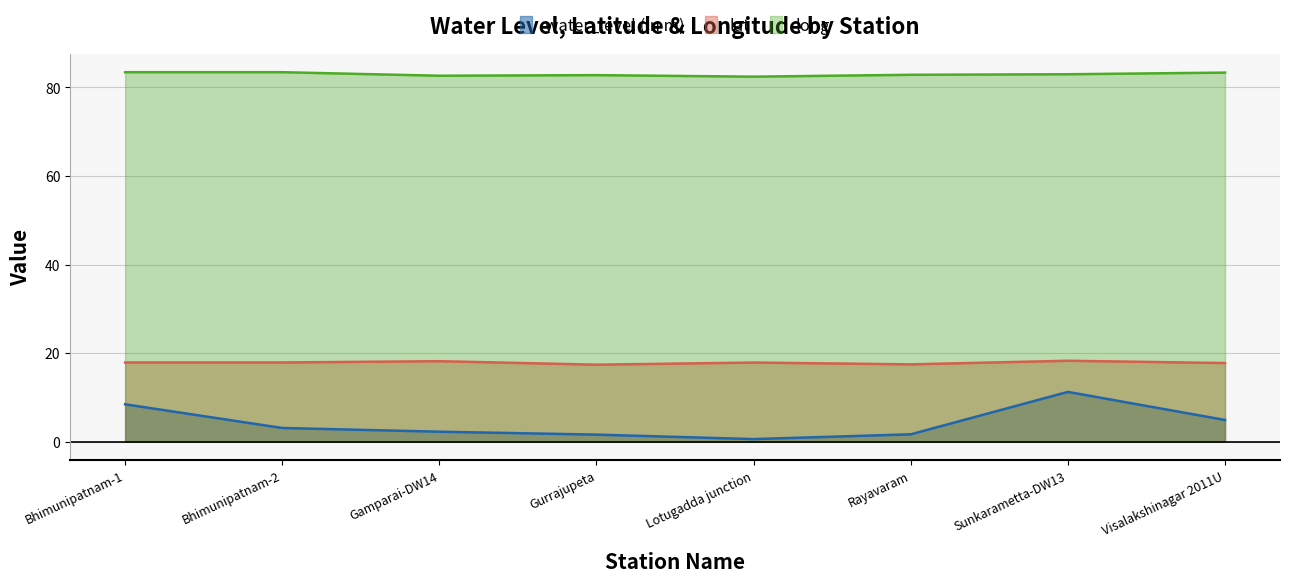

True or false: water_level (in m) has a value of 11.2 at Sunkarametta-DW13.

True